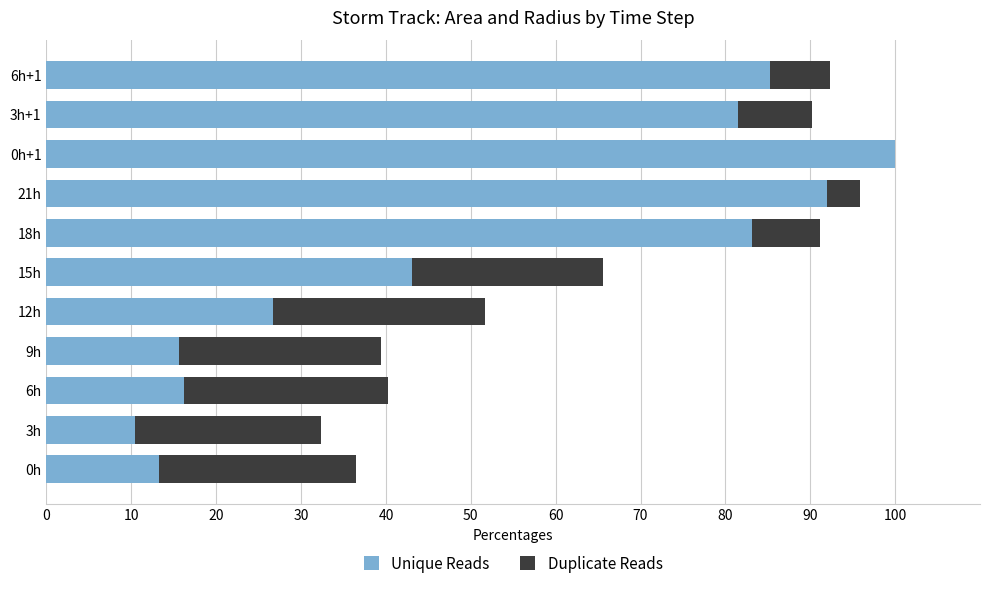

Count the number of categories in the chart.

11